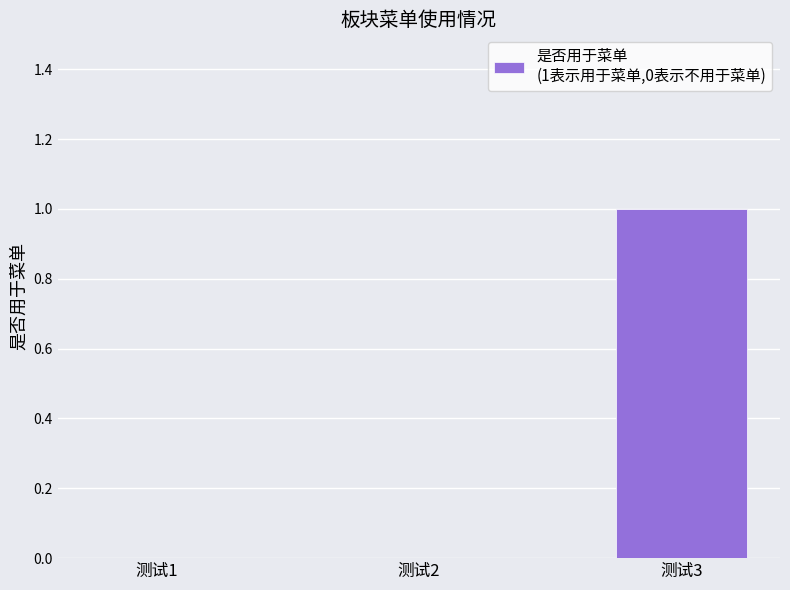

Reading right to left, transcribe all the data shown in this chart.

测试3=1	测试2=0	测试1=0